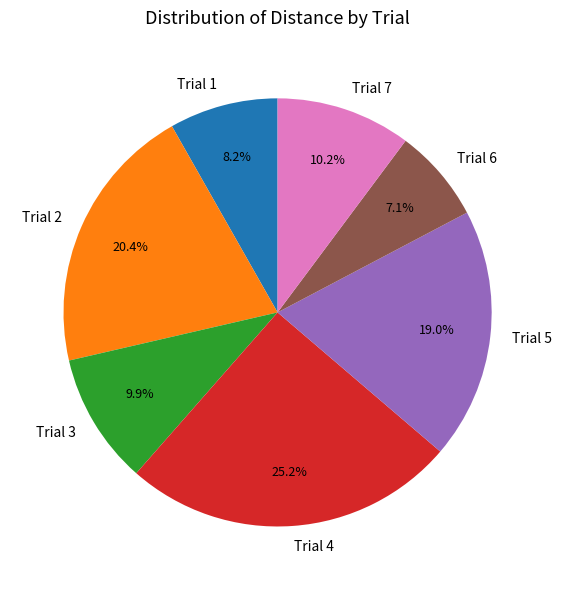

Approximately how many times larger is the value at Trial 2 compared to Trial 4?

0.8